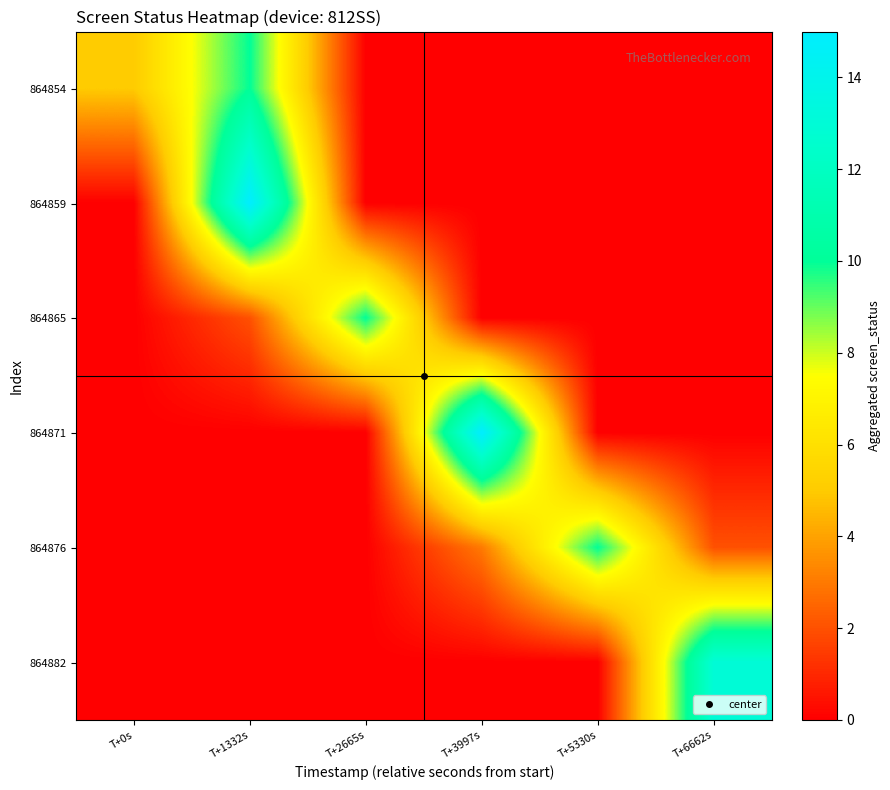

Reading left to right, what are all the values shown in this chart?

864854: T+0s=5	T+1332s=10	T+2665s=0	T+3997s=0	T+5330s=0	T+6662s=0
864859: T+0s=0	T+1332s=15	T+2665s=0	T+3997s=0	T+5330s=0	T+6662s=0
864865: T+0s=0	T+1332s=2	T+2665s=10	T+3997s=0	T+5330s=0	T+6662s=0
864871: T+0s=0	T+1332s=0	T+2665s=0	T+3997s=15	T+5330s=0	T+6662s=0
864876: T+0s=0	T+1332s=0	T+2665s=0	T+3997s=3	T+5330s=10	T+6662s=2
864882: T+0s=0	T+1332s=0	T+2665s=0	T+3997s=0	T+5330s=0	T+6662s=13